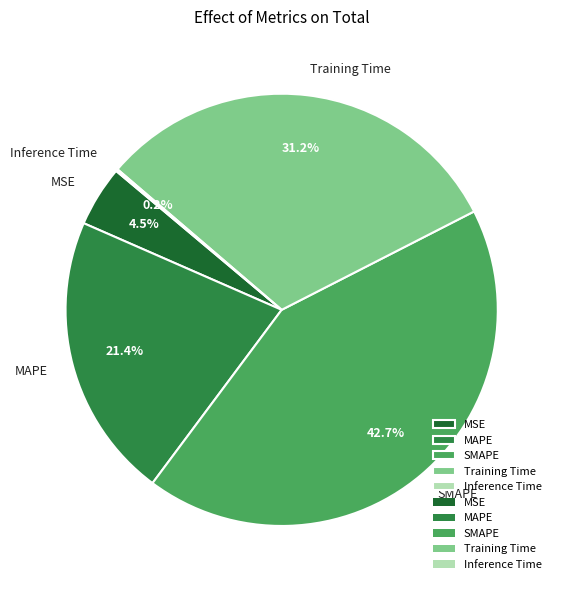

Which slice is the largest?

SMAPE